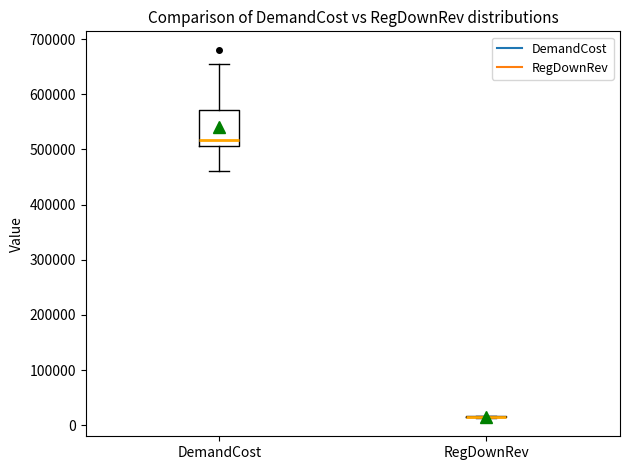

Comparing the boxes themselves (not the whiskers), which one is the tallest?

DemandCost